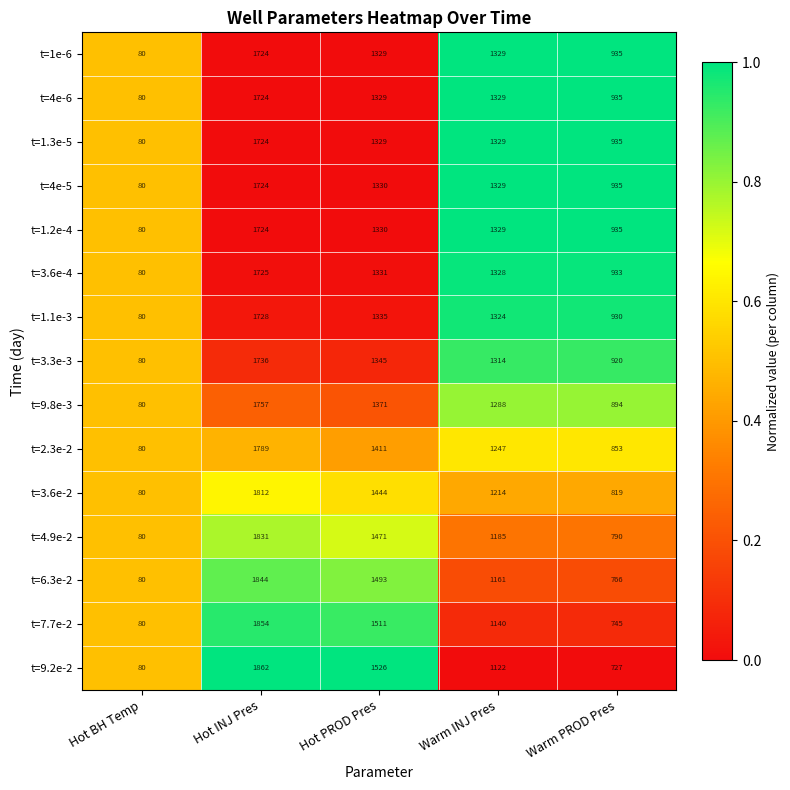

True or false: t=7.7e-2 has a value of 1511 at Hot PROD Pres.

True